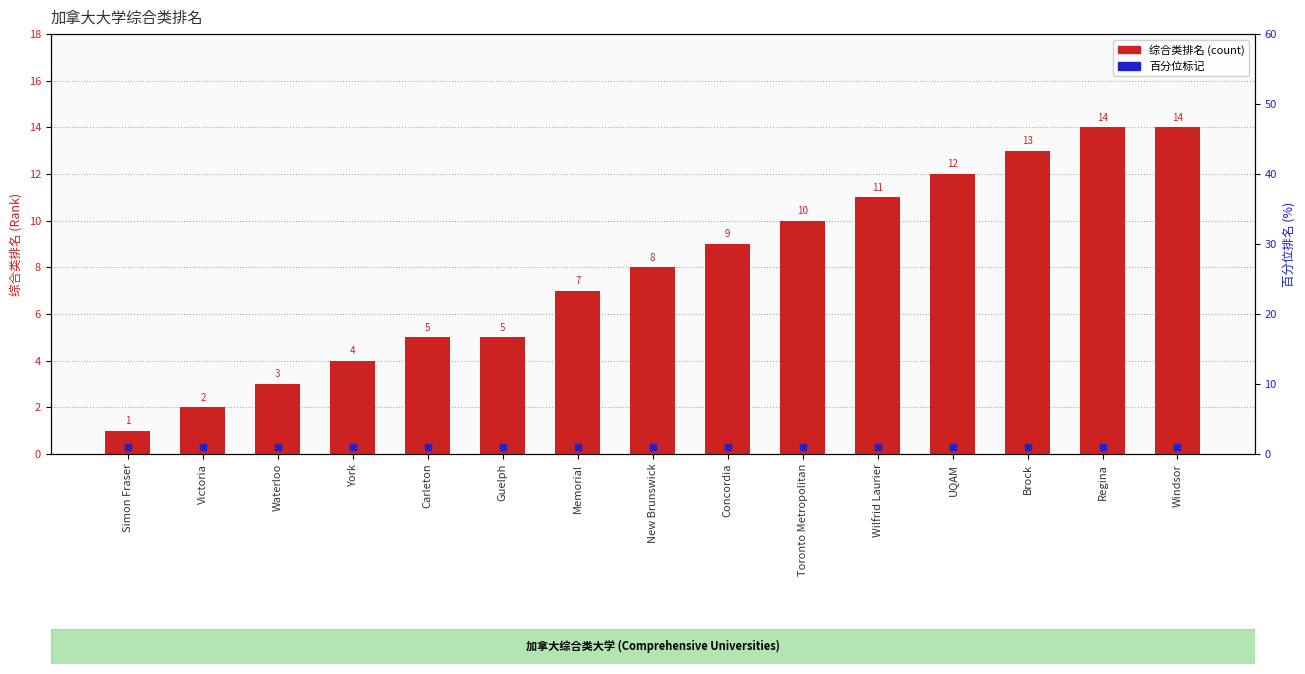

What is the sum of all values?

118